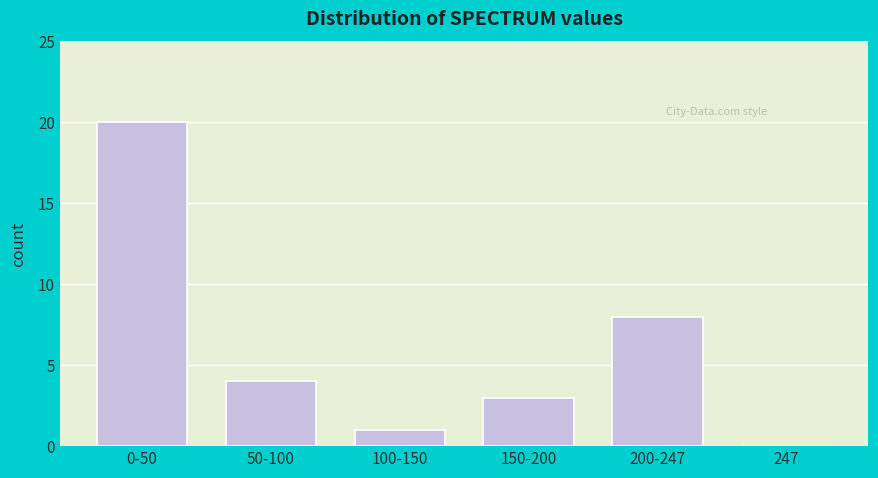

Reading left to right, extract all data points from this chart.

0-50=20	50-100=4	100-150=1	150-200=3	200-247=8	247=0